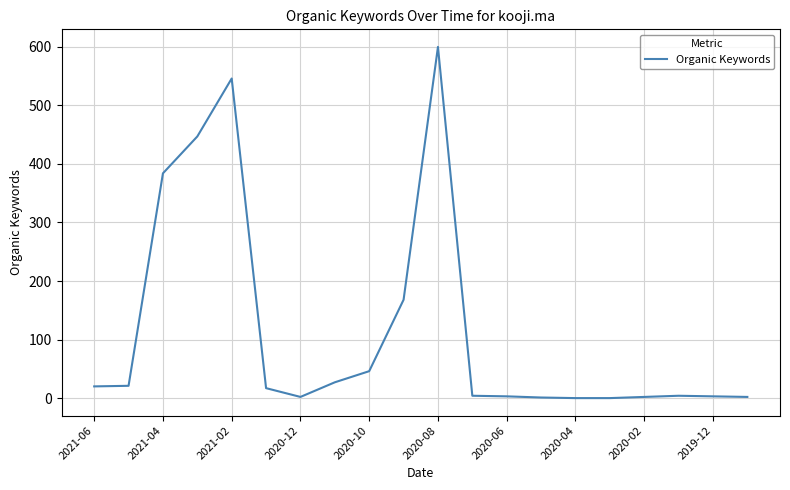

What is the difference between the maximum and minimum values?

600